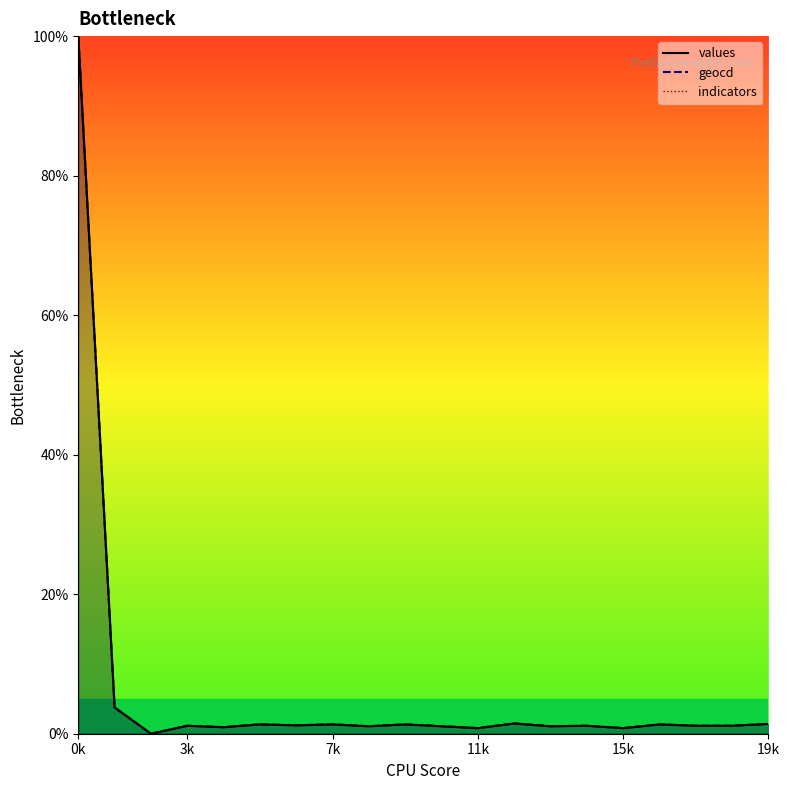

Count the number of categories in the chart.

20